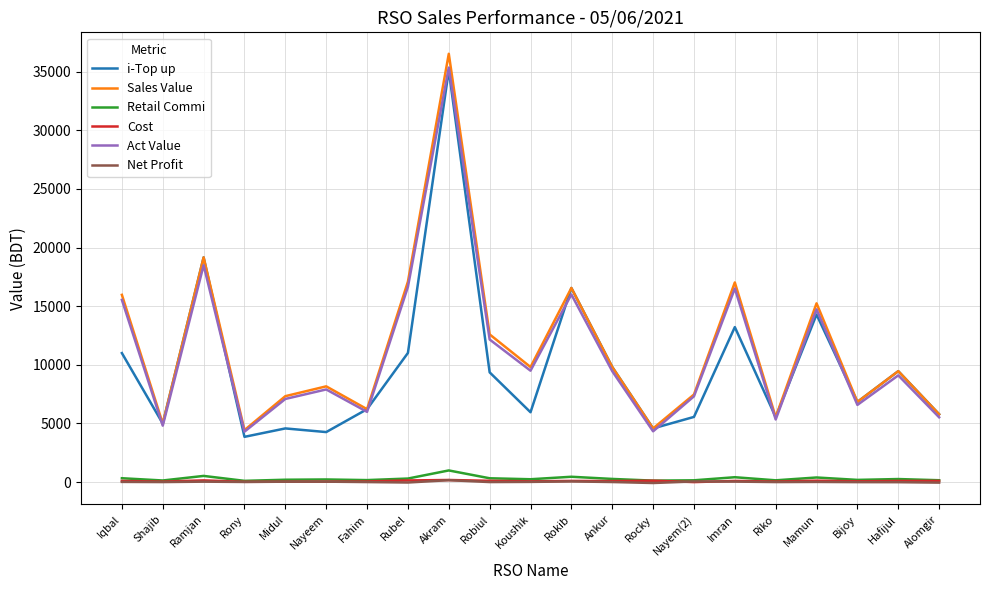

At which category is the sum across all series the highest?

Akram